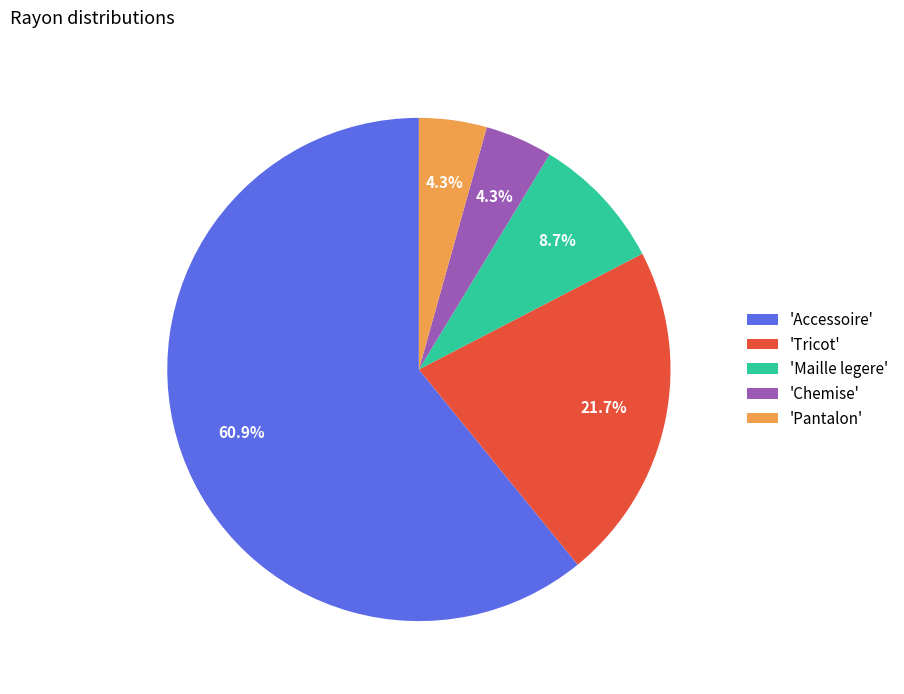

To the nearest percent, what is the average slice percentage?

20%